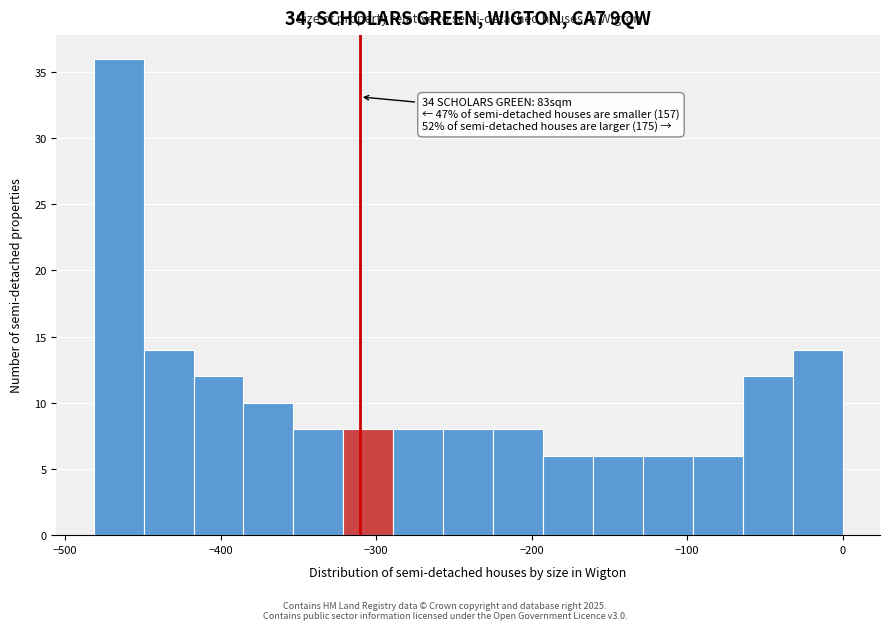

Around what value on the x-axis is the tallest bar? Give the approximate position of its centre, as read against the axis.

-470